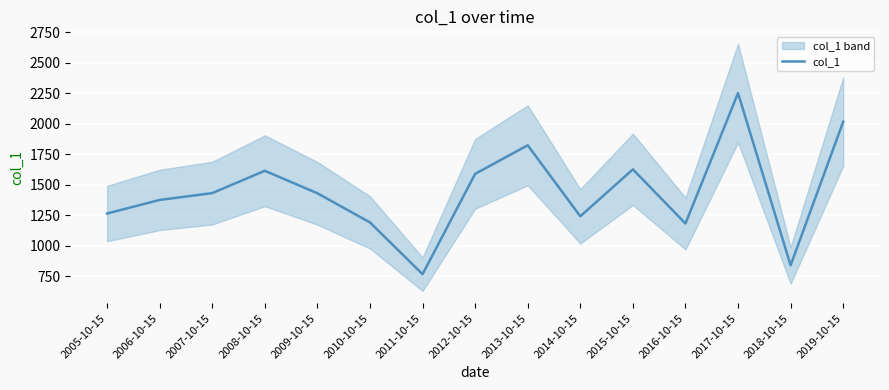

Does the chart display data point markers on the line(s)?

No